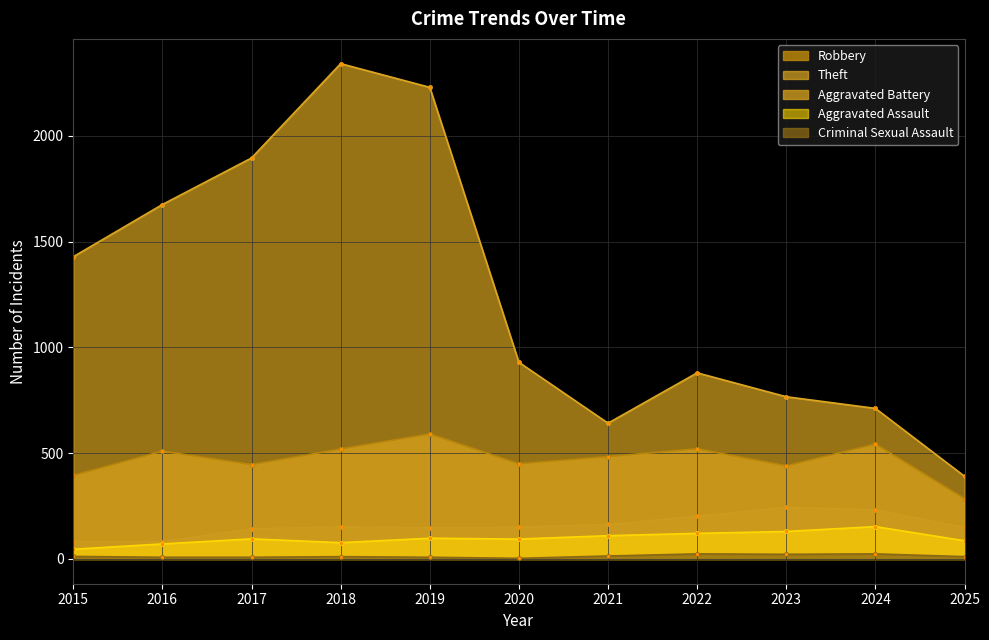

What are all the series names shown in the legend?

Robbery, Theft, Aggravated Battery, Aggravated Assault, Criminal Sexual Assault